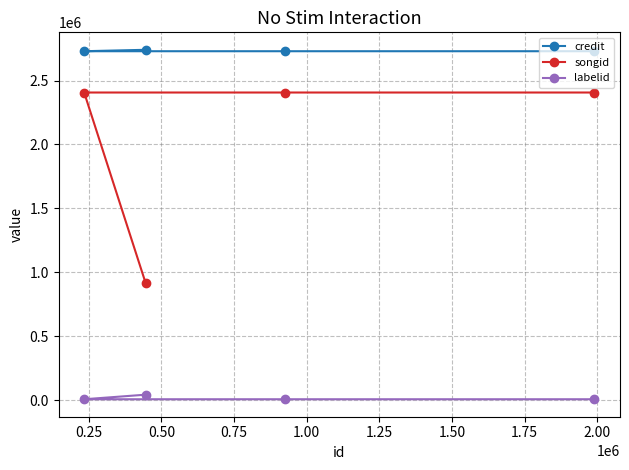

List the series in order of their peak value, lowest first.

labelid, songid, credit